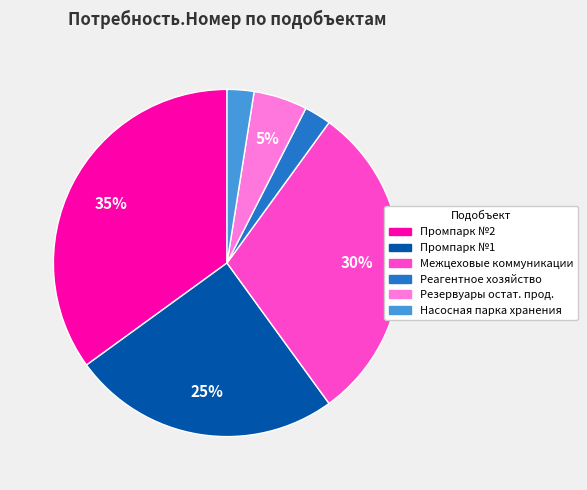

How many segments does this pie chart have?

6